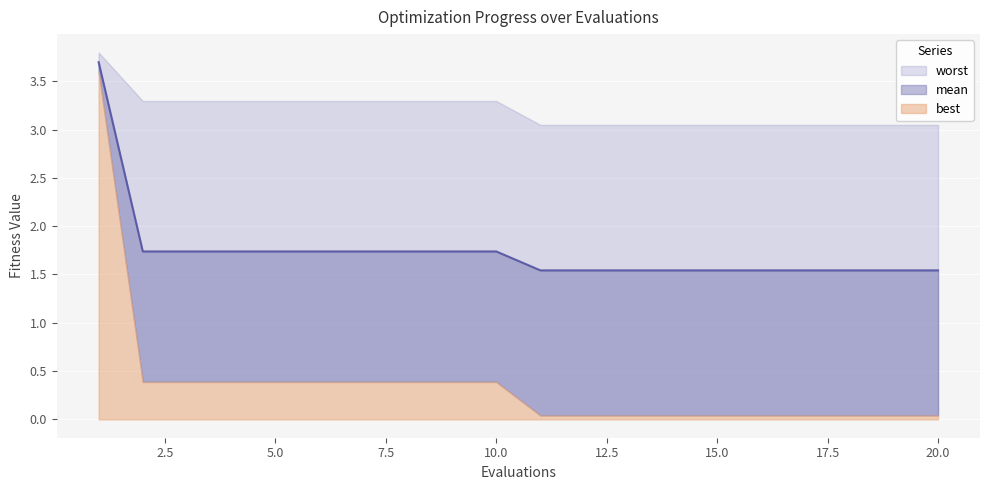

Rank the series at 11 from lowest to highest value.

best, mean, worst